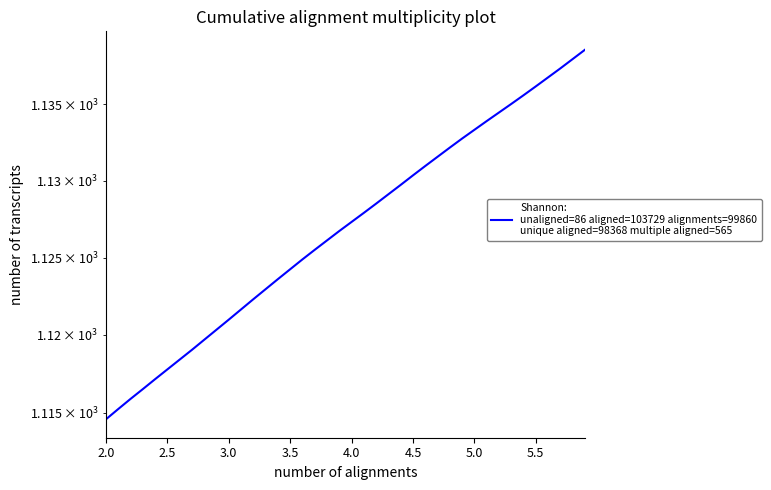

What is the label of the 3rd point from the left?

3.0